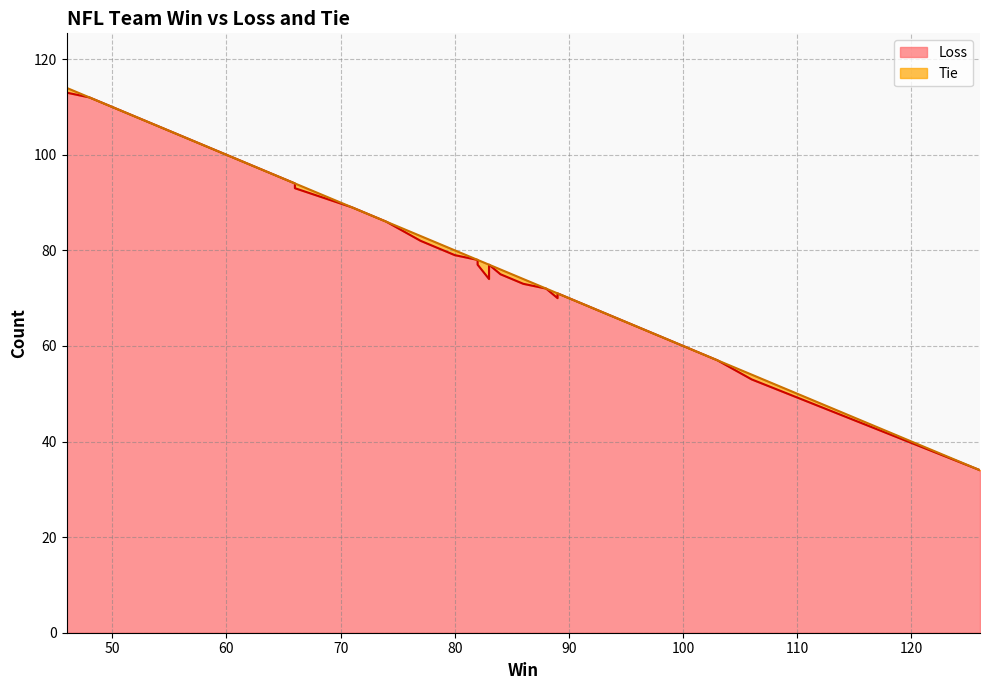

How many lines are shown in the chart?

2